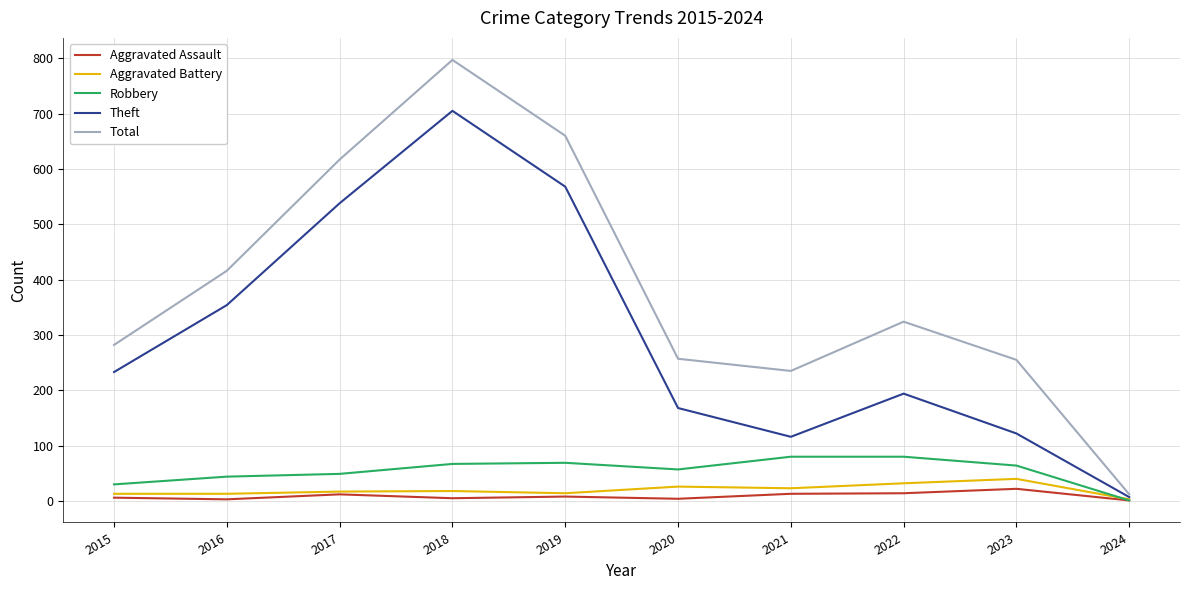

What is the highest value of the Aggravated Assault series?

22